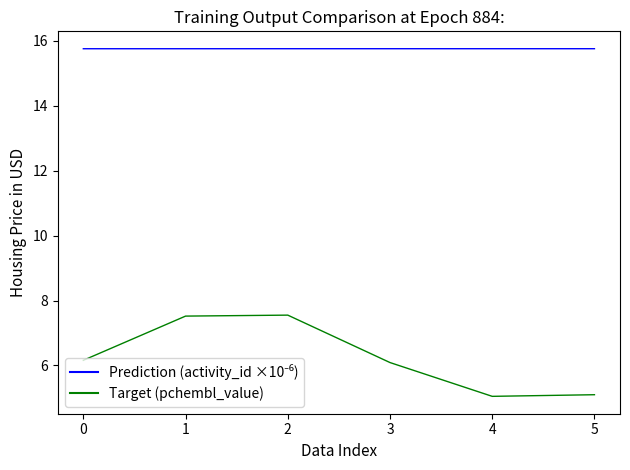

What is the maximum value shown in the chart?

15.8